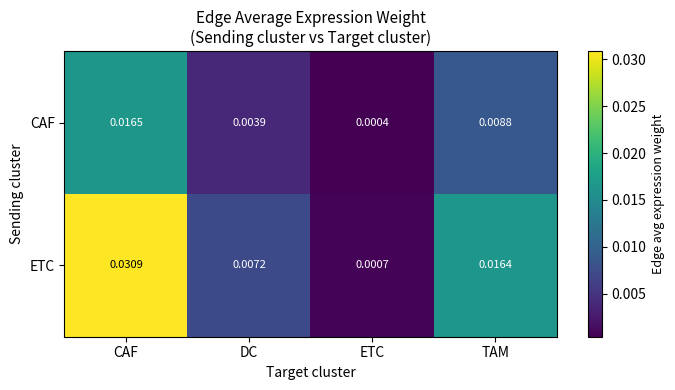

List the series in order of their peak value, highest first.

ETC, CAF